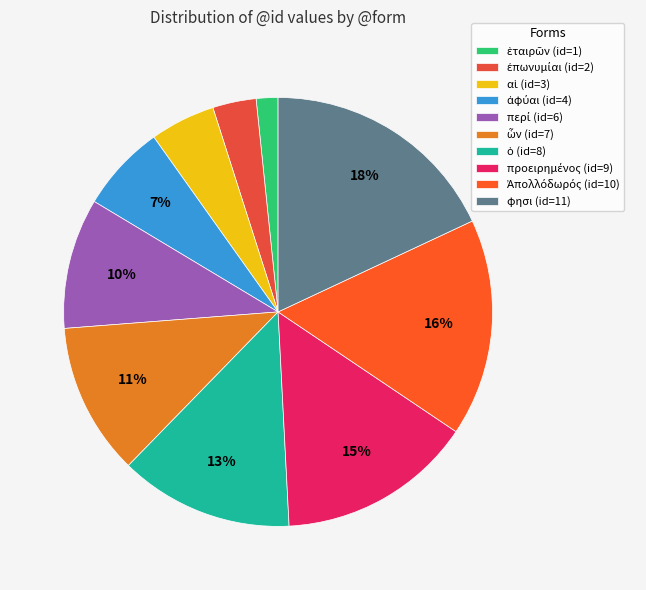

What is the largest slice in the pie chart?

φησι